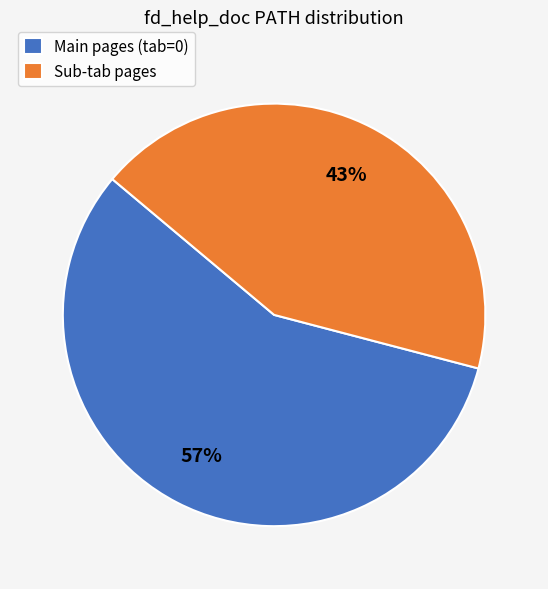

Does any single category account for the majority?

Yes